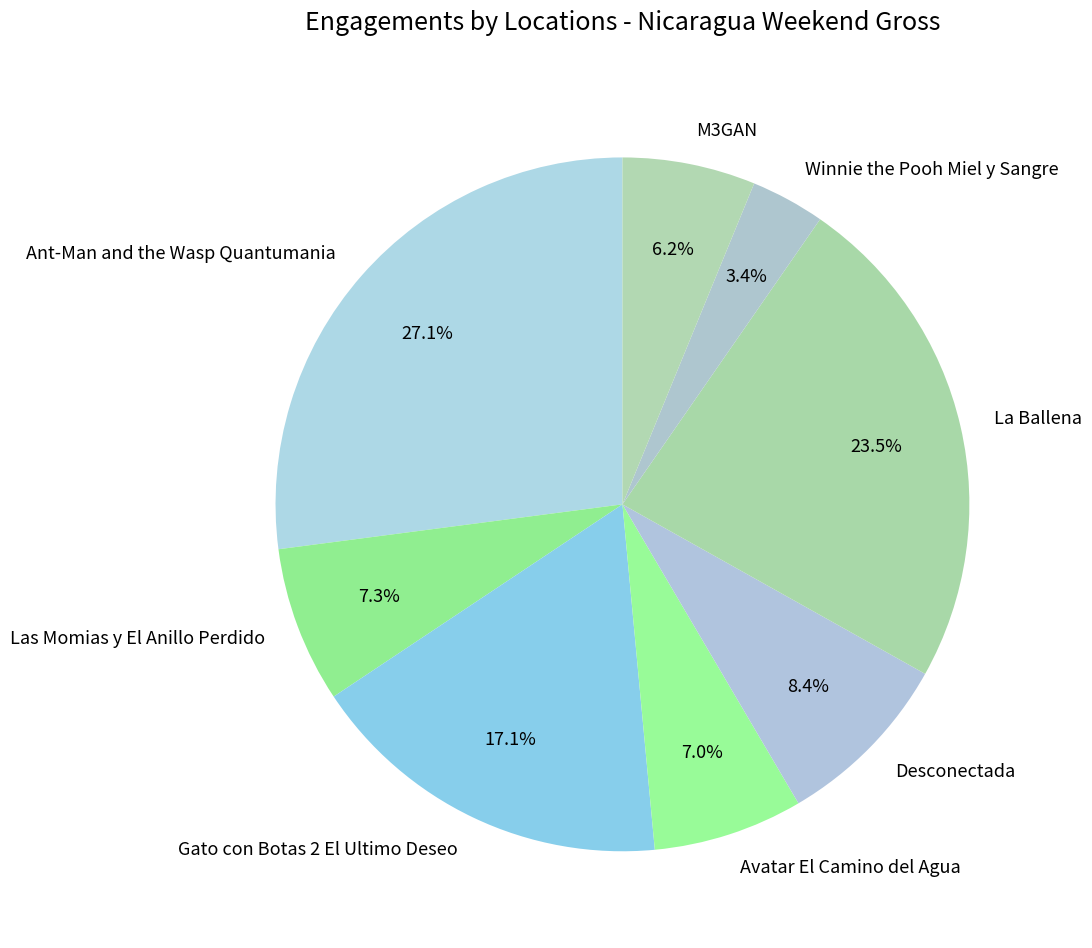

To the nearest percent, what is the average slice percentage?

12%